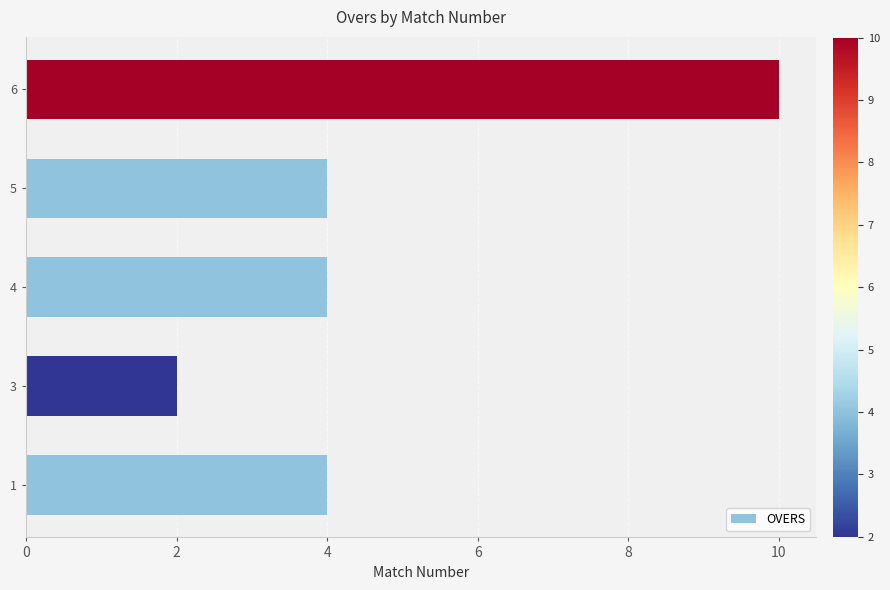

Read the value at 4.

4